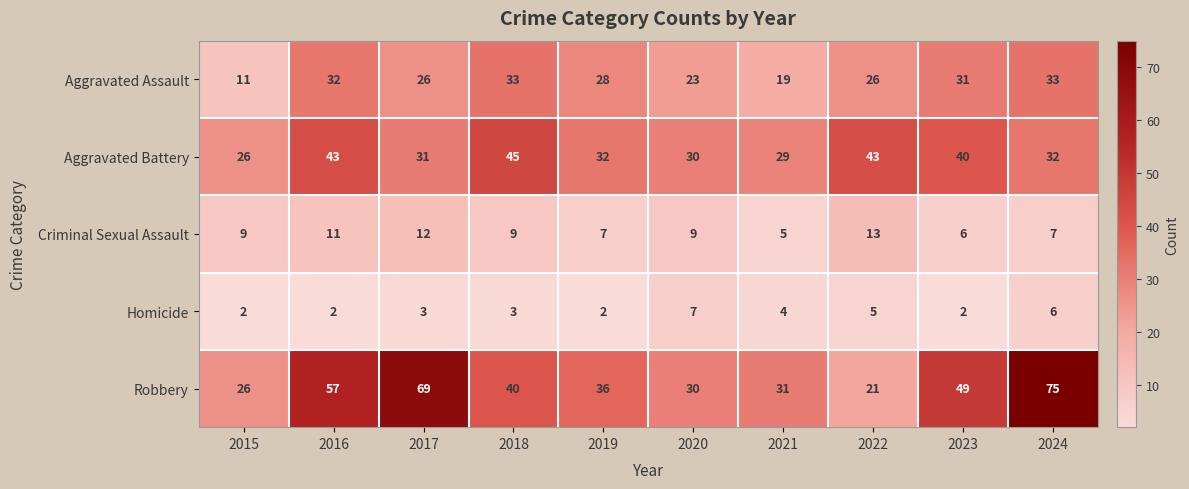

Count the Homicide values in the range 2 to 5.

8